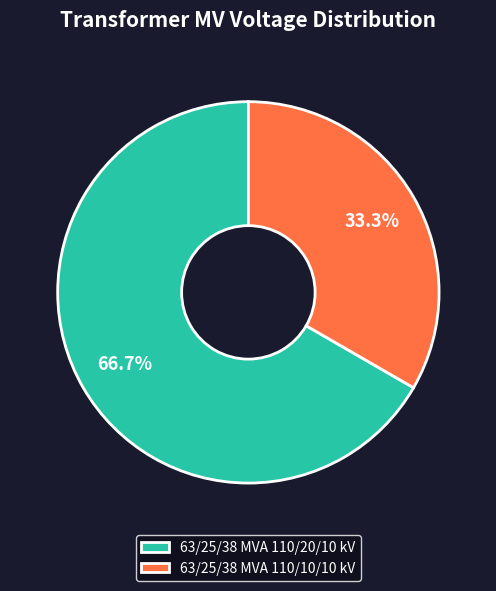

Between 63/25/38 MVA 110/20/10 kV and 63/25/38 MVA 110/10/10 kV, which is larger?

63/25/38 MVA 110/20/10 kV